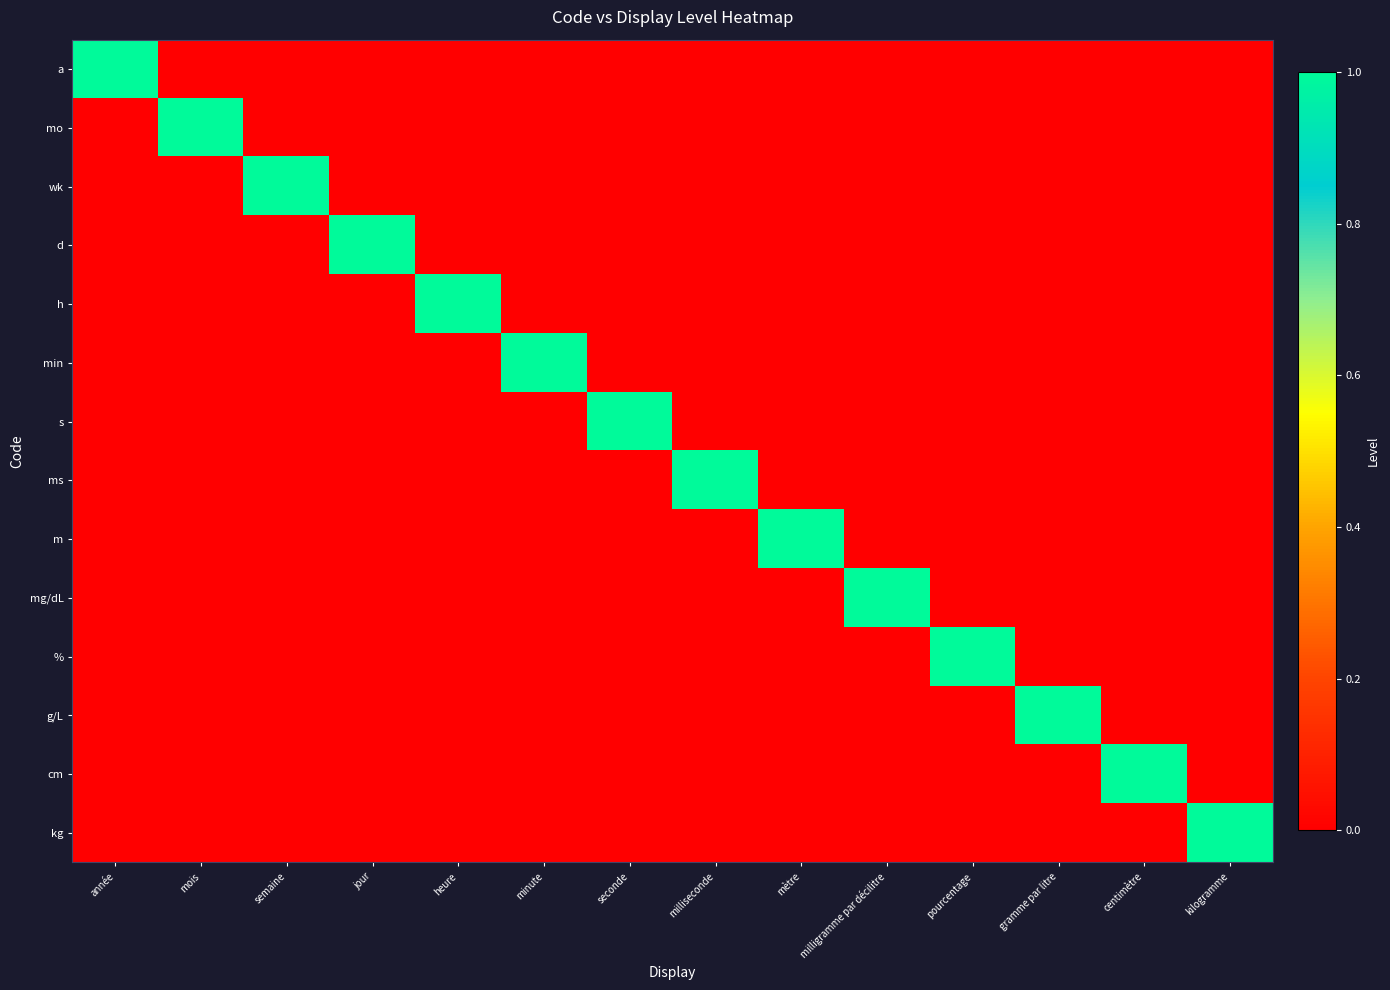

Which series has the largest total across all categories?

a